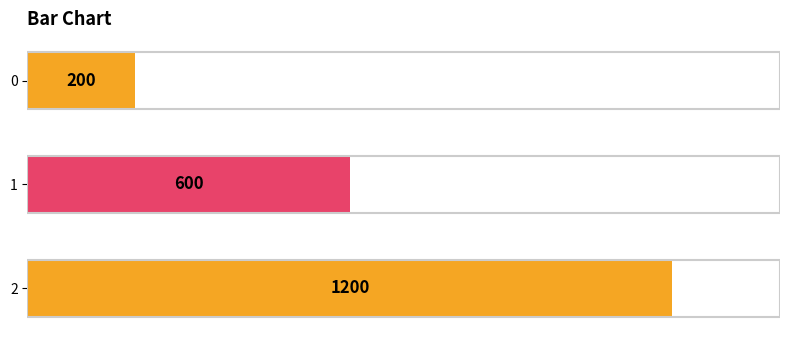

What is the sum of all values?

2000